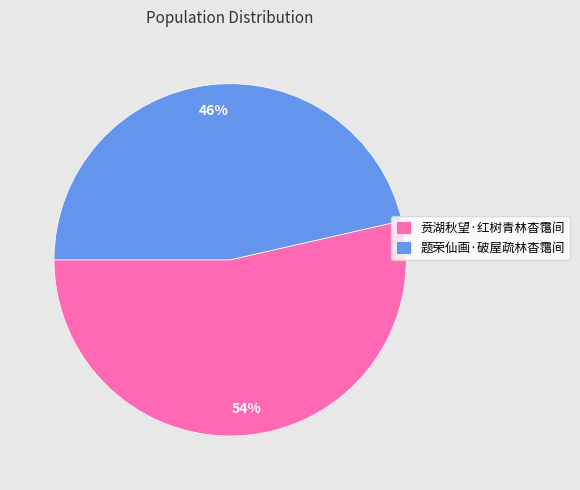

Which category accounts for the majority?

贲湖秋望·红树青林杳霭间